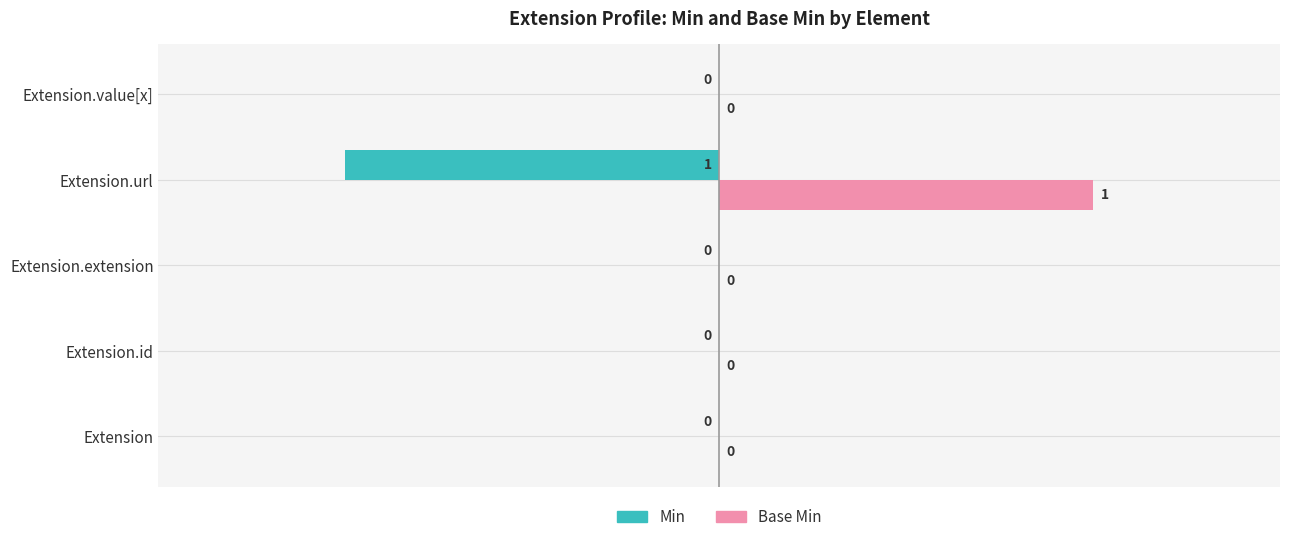

Is it true that Base Min equals 2 at Extension.url?

False